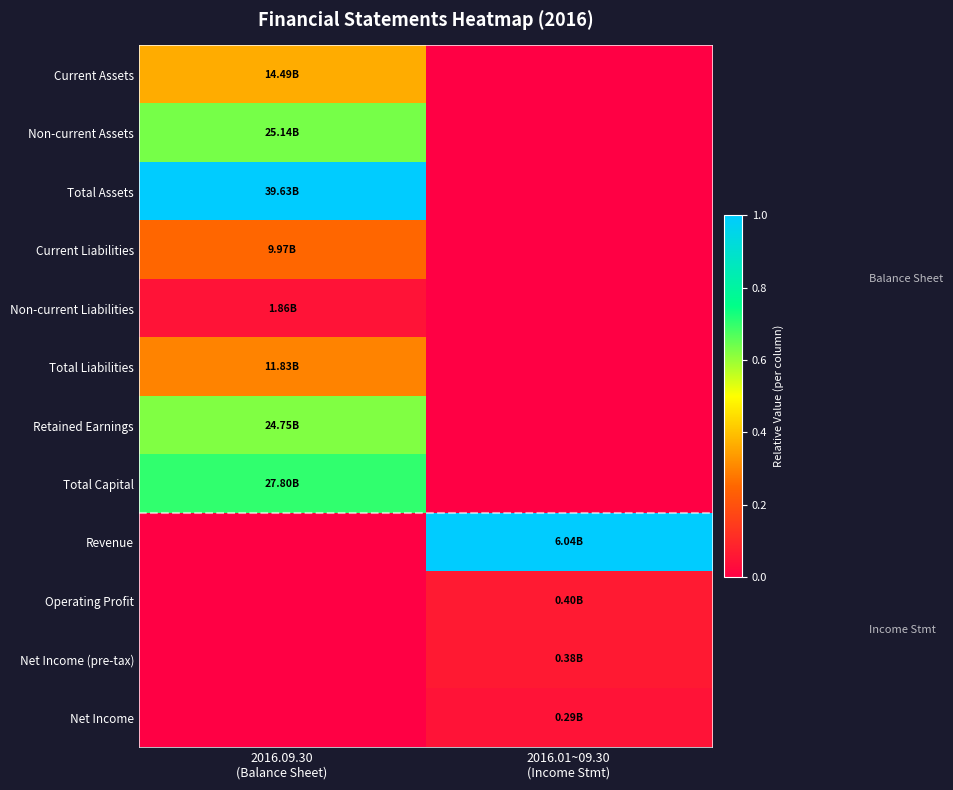

Reading left to right, list all the values displayed in this chart.

Current Assets: 2016.09.30
(Balance Sheet)=0.4	2016.01~09.30
(Income Stmt)=0.0
Non-current Assets: 2016.09.30
(Balance Sheet)=0.6	2016.01~09.30
(Income Stmt)=0.0
Total Assets: 2016.09.30
(Balance Sheet)=1.0	2016.01~09.30
(Income Stmt)=0.0
Current Liabilities: 2016.09.30
(Balance Sheet)=0.3	2016.01~09.30
(Income Stmt)=0.0
Non-current Liabilities: 2016.09.30
(Balance Sheet)=0.0	2016.01~09.30
(Income Stmt)=0.0
Total Liabilities: 2016.09.30
(Balance Sheet)=0.3	2016.01~09.30
(Income Stmt)=0.0
Retained Earnings: 2016.09.30
(Balance Sheet)=0.6	2016.01~09.30
(Income Stmt)=0.0
Total Capital: 2016.09.30
(Balance Sheet)=0.7	2016.01~09.30
(Income Stmt)=0.0
Revenue: 2016.09.30
(Balance Sheet)=0.0	2016.01~09.30
(Income Stmt)=1.0
Operating Profit: 2016.09.30
(Balance Sheet)=0.0	2016.01~09.30
(Income Stmt)=0.1
Net Income (pre-tax): 2016.09.30
(Balance Sheet)=0.0	2016.01~09.30
(Income Stmt)=0.1
Net Income: 2016.09.30
(Balance Sheet)=0.0	2016.01~09.30
(Income Stmt)=0.0